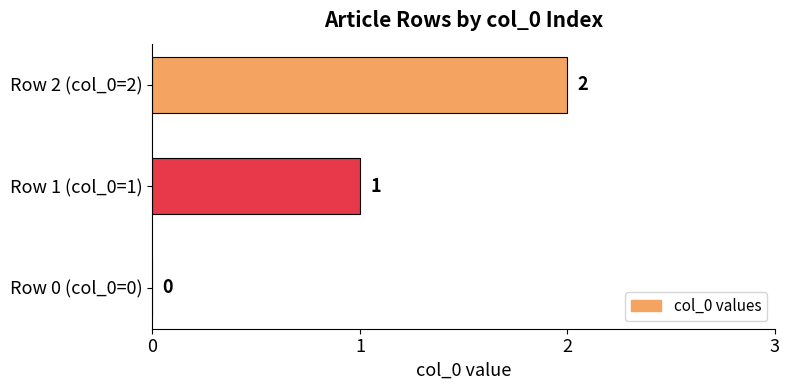

The value at Row 0 (col_0=0) is -1. True or false?

False